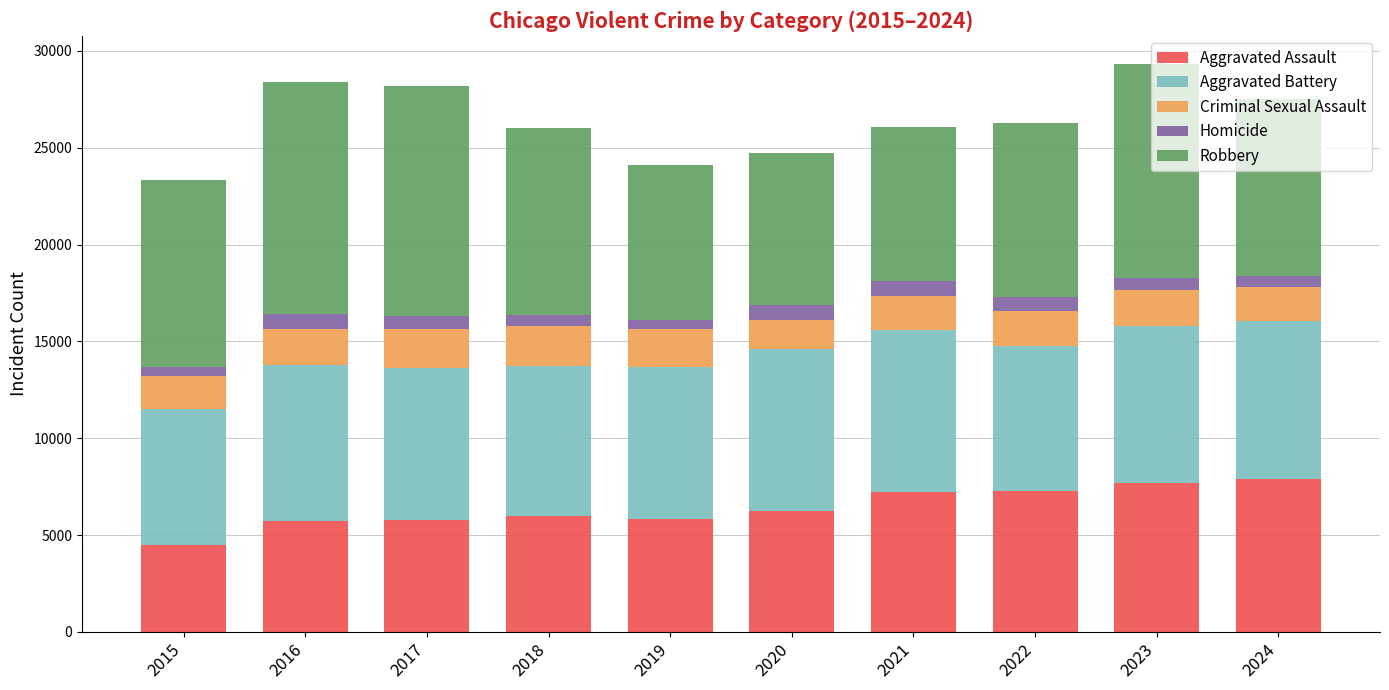

What is the difference between the maximum and minimum values in the Aggravated Assault series?

3418